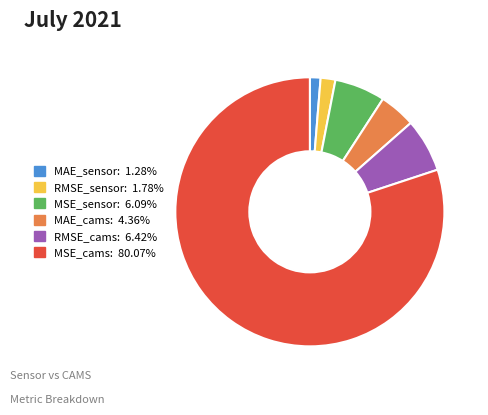

What is the largest slice in the pie chart?

MSE_cams